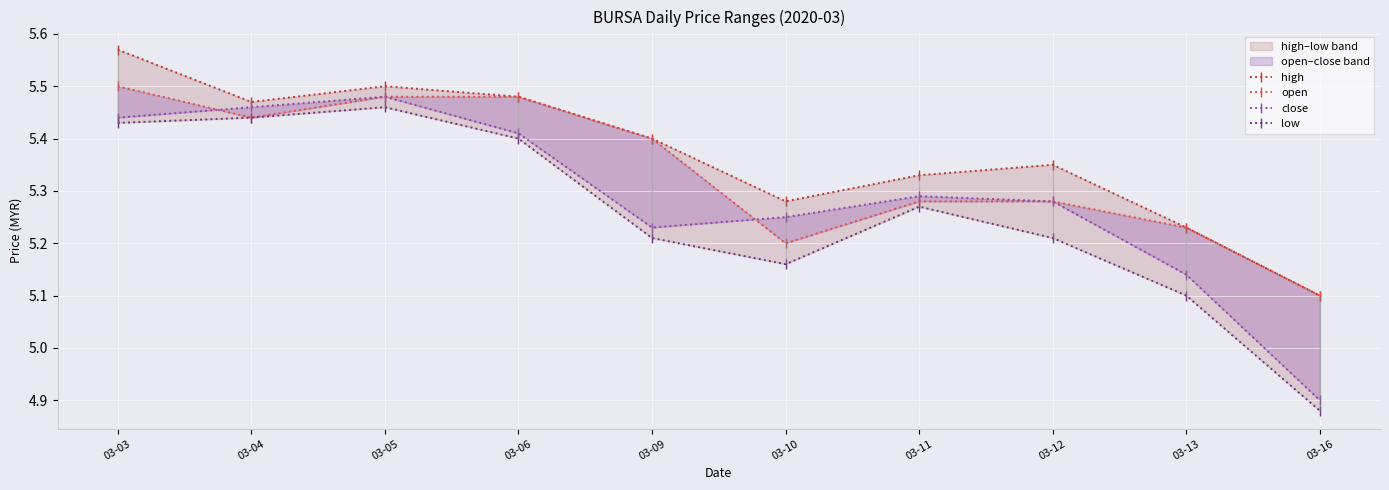

At which label does close reach its minimum?

03-16